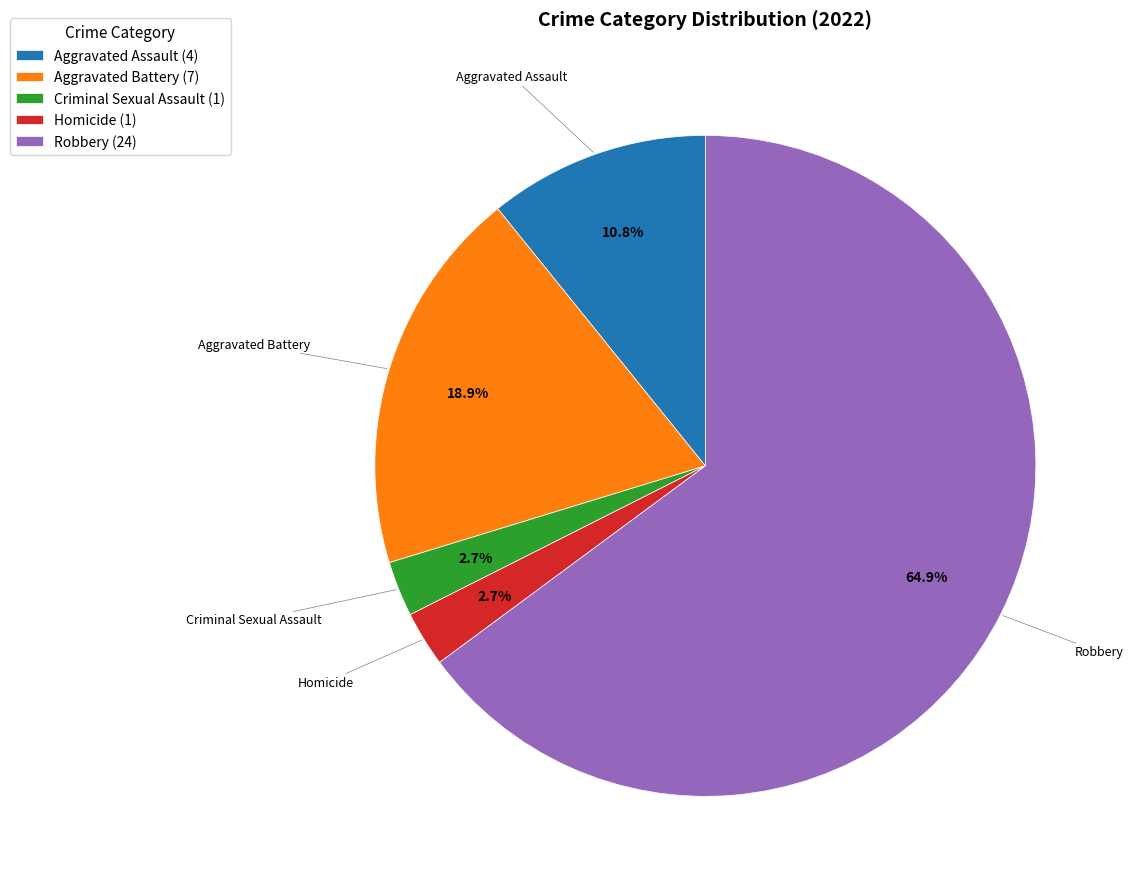

To the nearest percent, what portion does Aggravated Battery represent?

19%